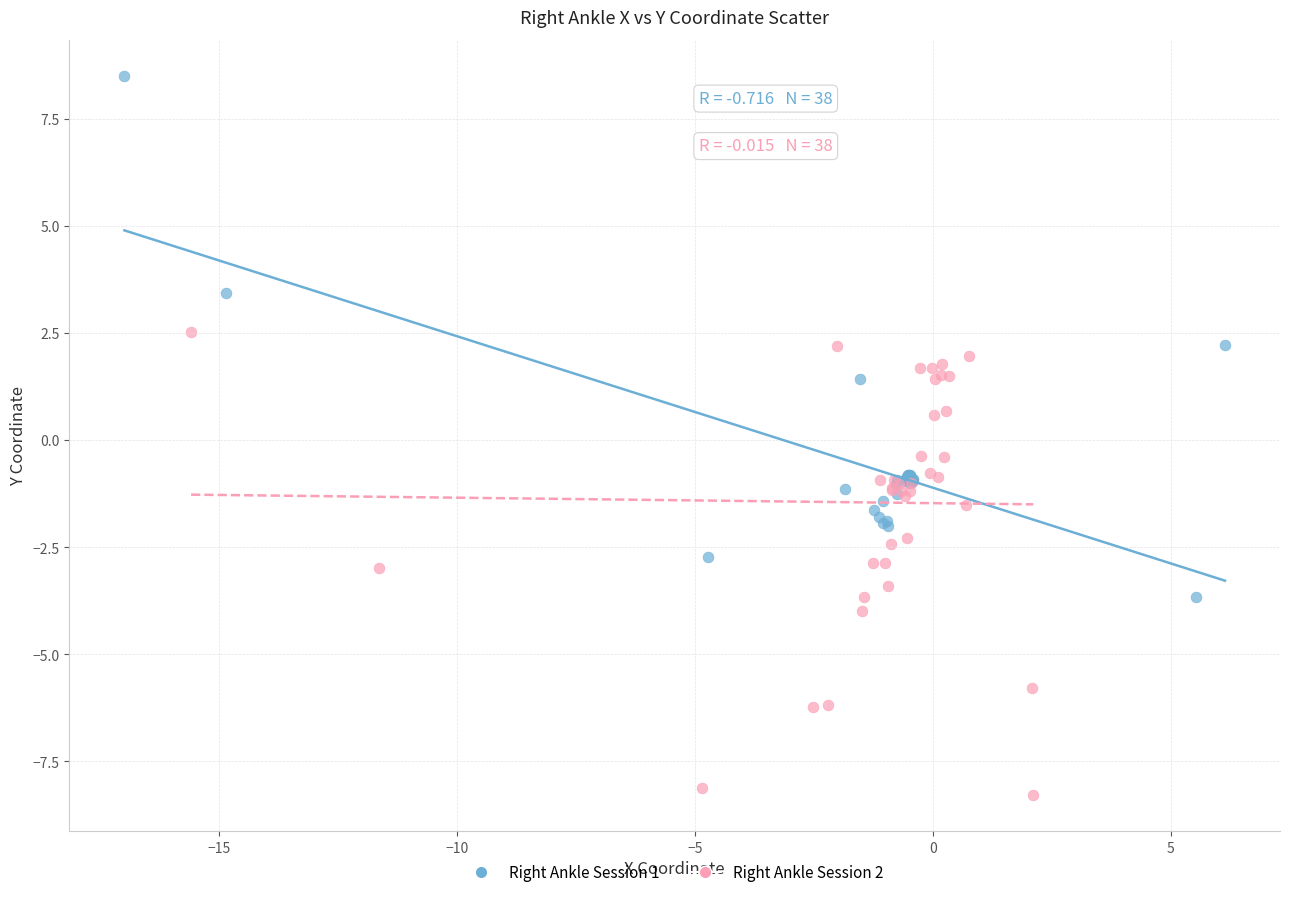

Which series has the largest Y range (max minus min)?

Right Ankle Session 1